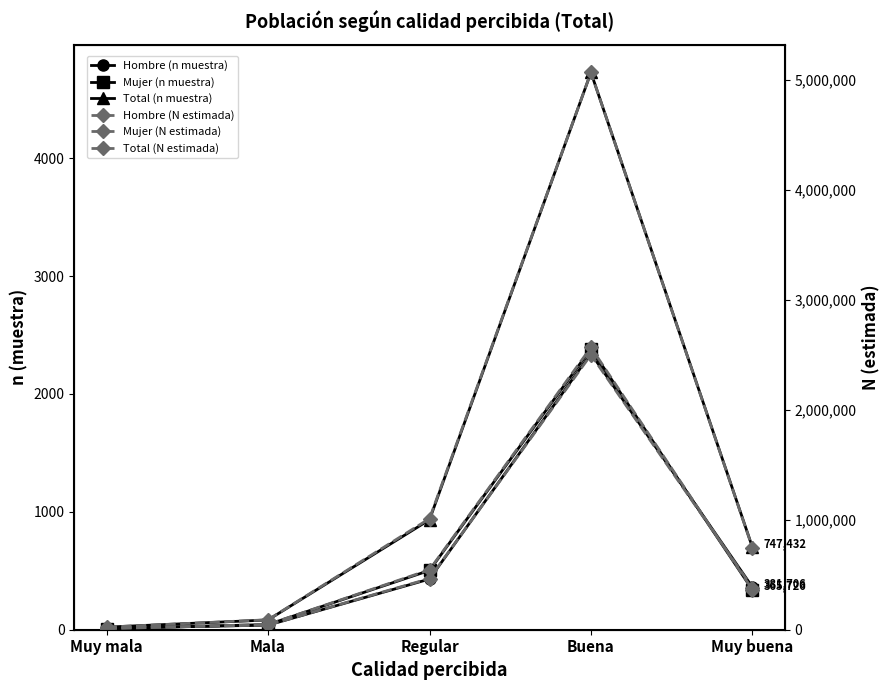

Where is Mujer (n muestra) nearest to the value 1196?

Regular